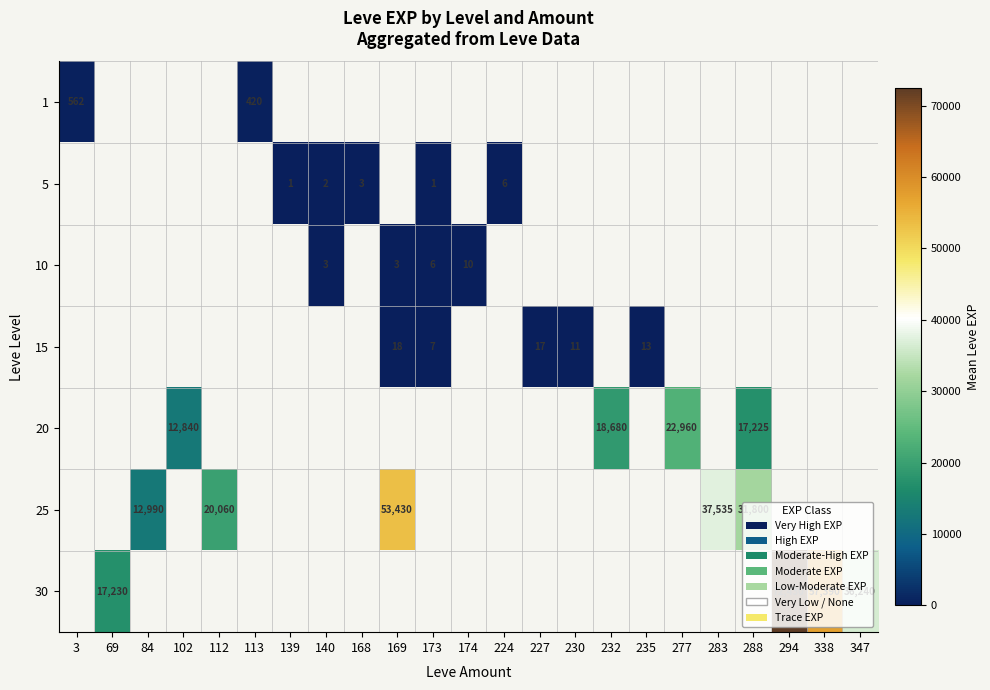

At how many categories does at least one series exceed 65739?

1